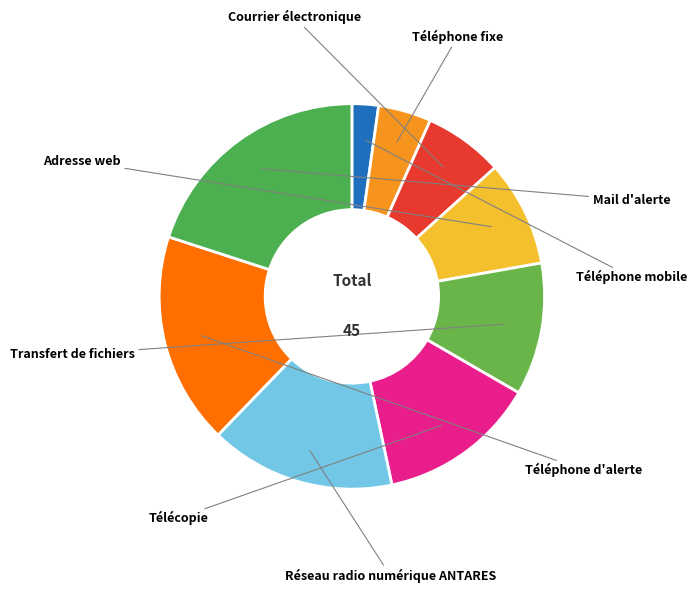

How many segments does this pie chart have?

9